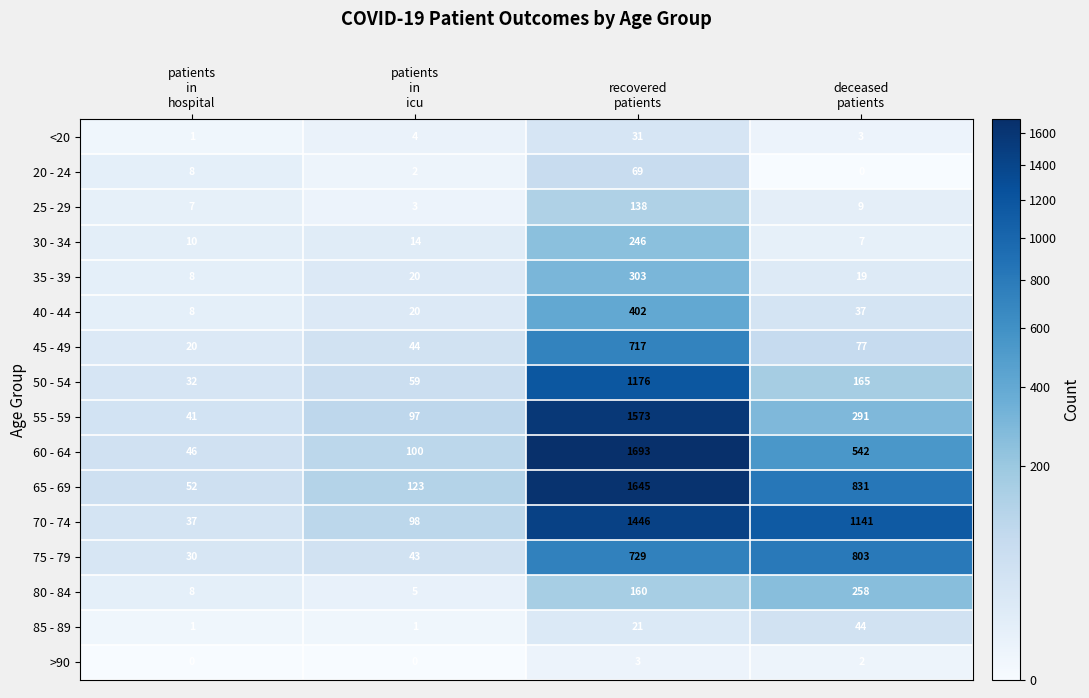

How many positive values does the 20 - 24 series have?

3